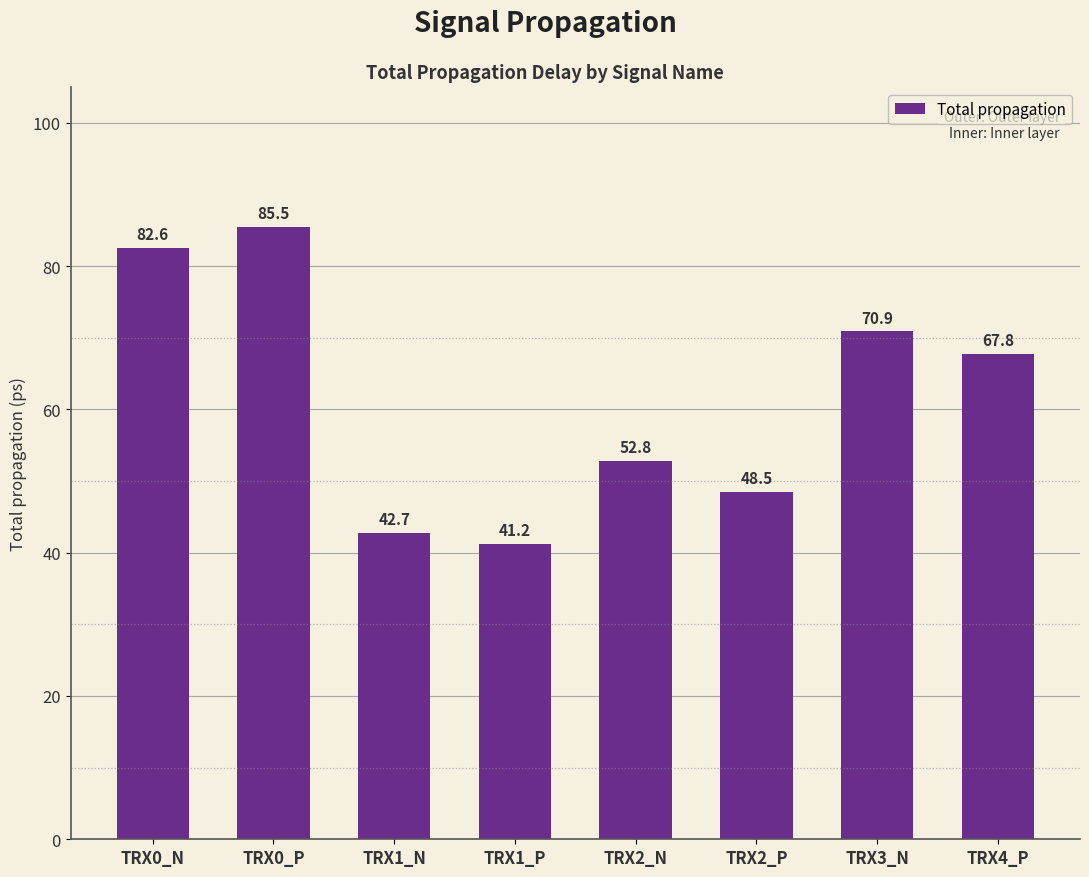

Reading right to left, extract all data points from this chart.

TRX4_P=67.8	TRX3_N=70.9	TRX2_P=48.5	TRX2_N=52.8	TRX1_P=41.2	TRX1_N=42.7	TRX0_P=85.5	TRX0_N=82.6